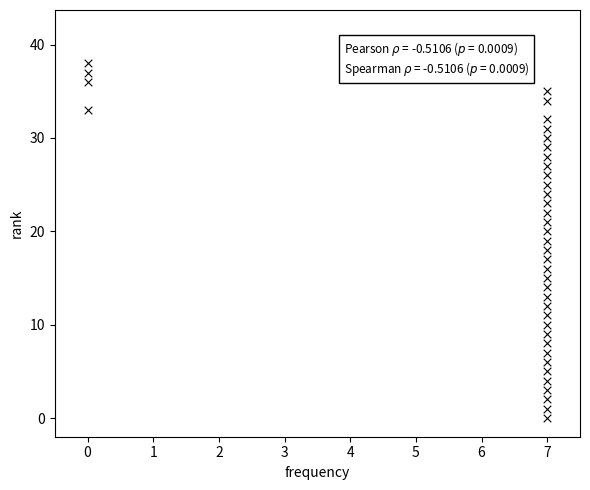

What is the range of X values (max minus min)?

7